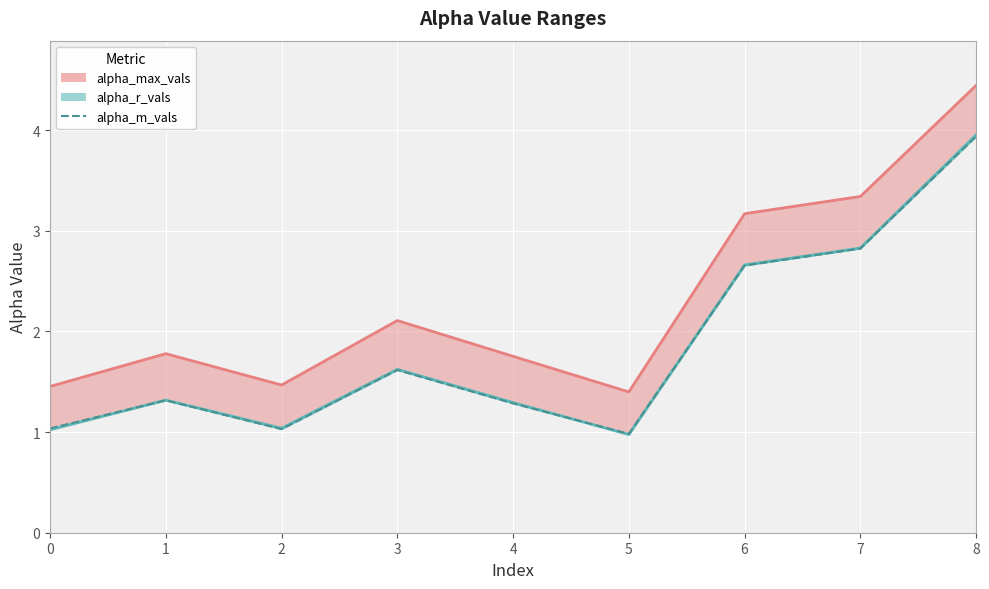

Approximately how many times larger is the value at 7 compared to 4?

2.2